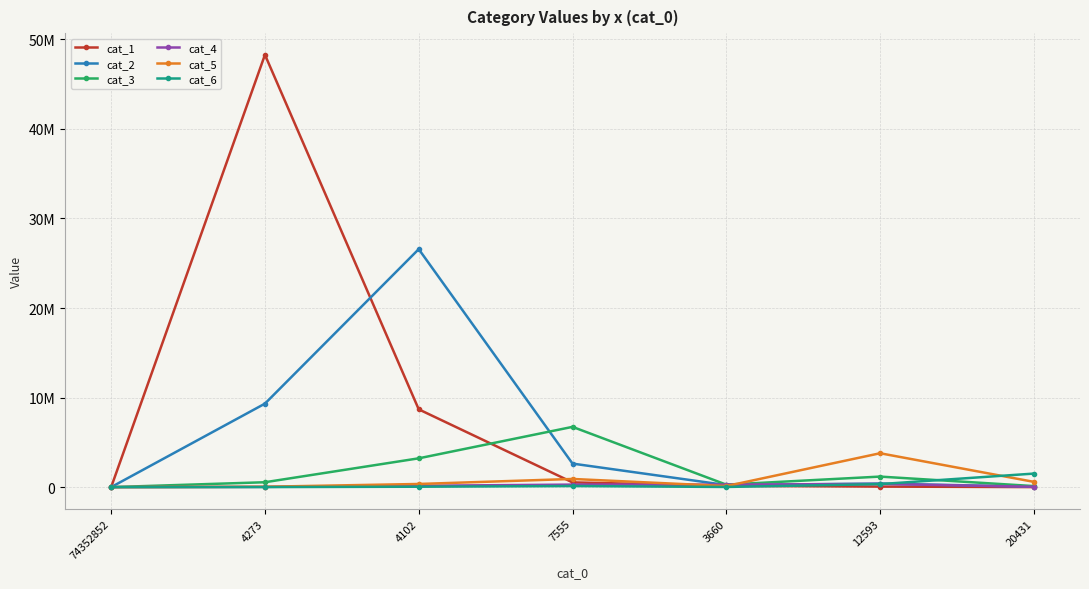

What is the approximate value of cat_4 at 4102, to the nearest 100?

150300